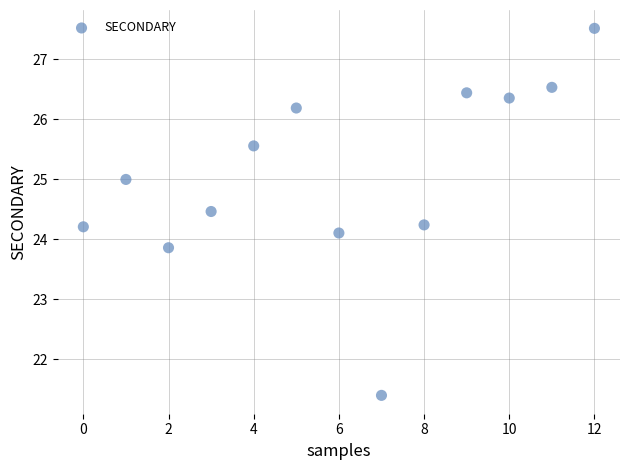

What is the range of Y values (max minus min)?

6.1